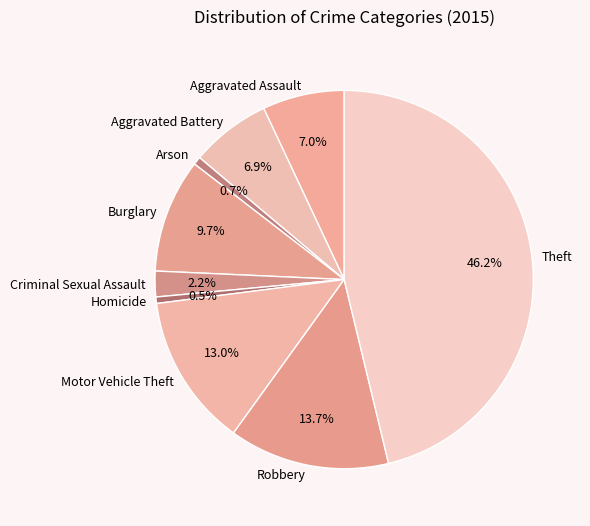

Is the sum of Theft and Aggravated Assault greater than half?

Yes